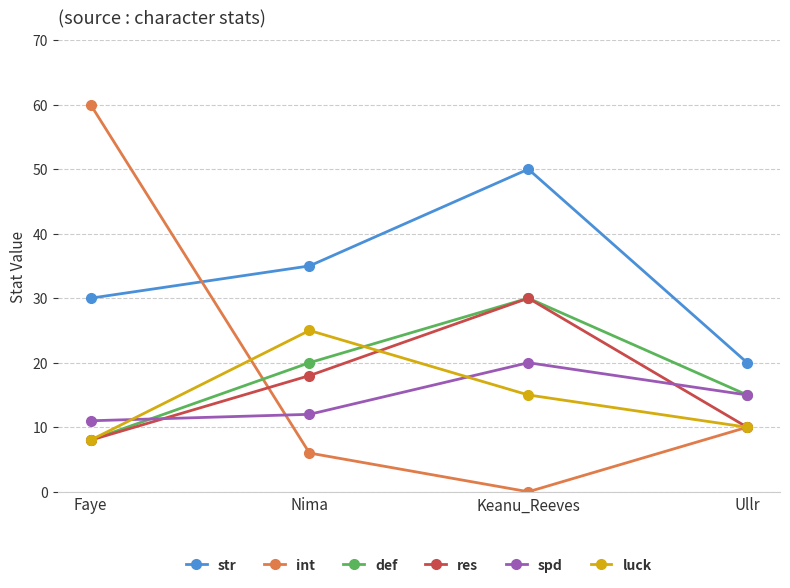

What position from the right is Faye?

4